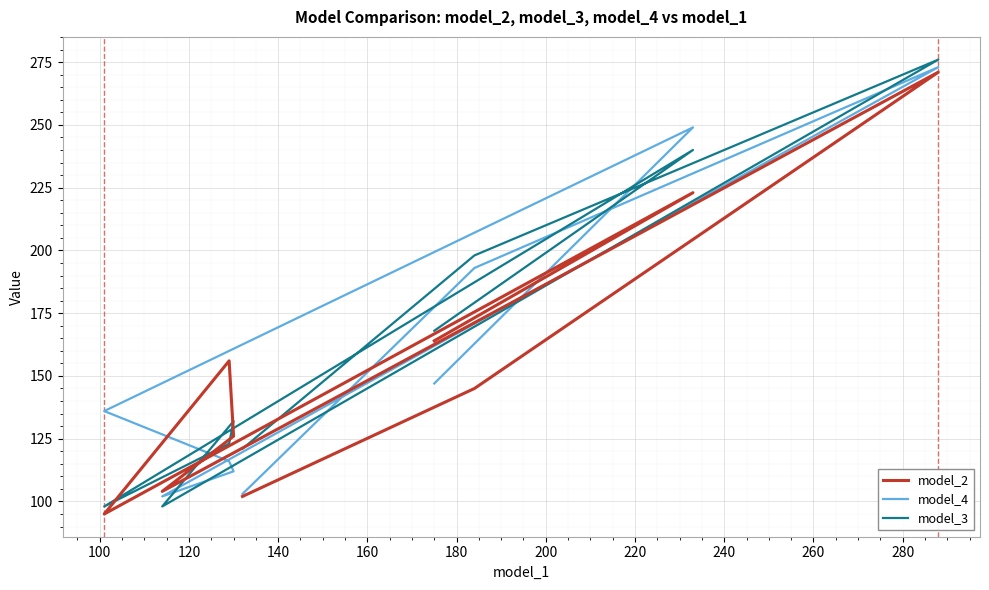

The model_2 series shows 55 at 200. True or false?

False